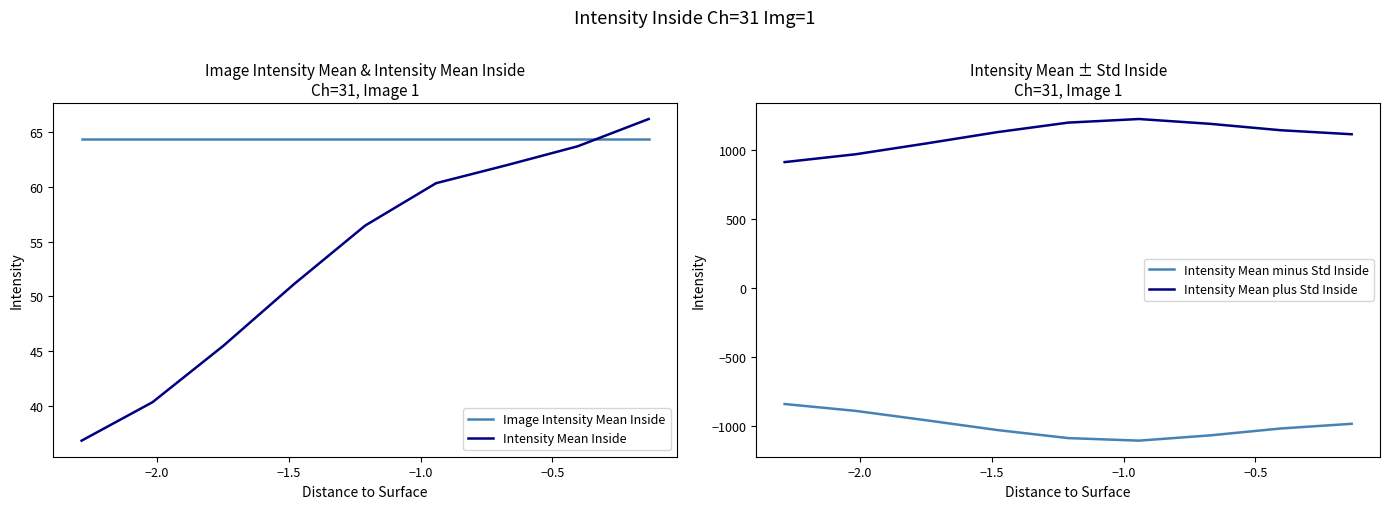

What is the lowest value of the Image Intensity Mean Inside series?

64.3